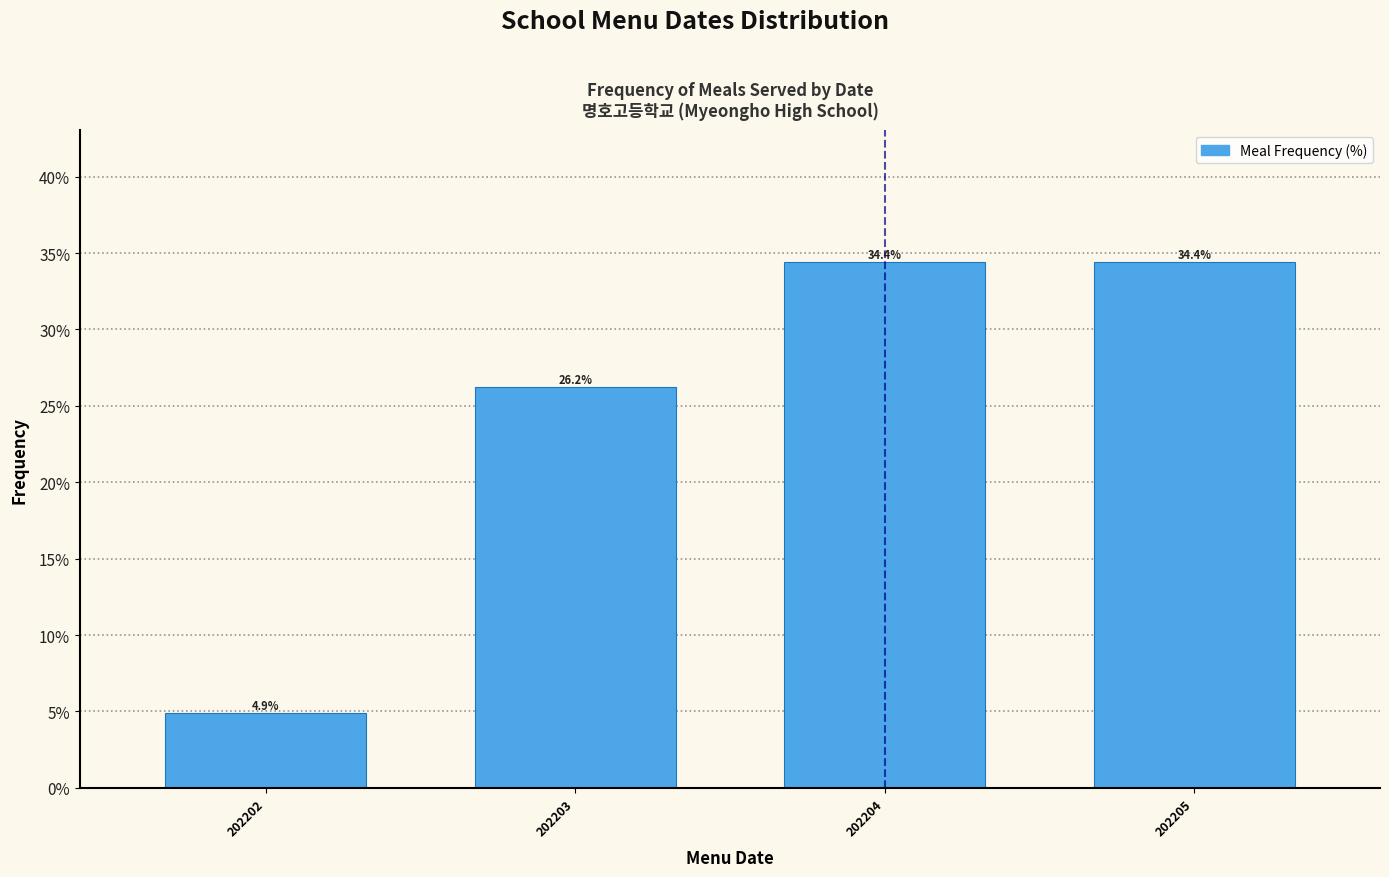

Reading left to right, list all the values displayed in this chart.

202202=4.9	202203=26.2	202204=34.4	202205=34.4